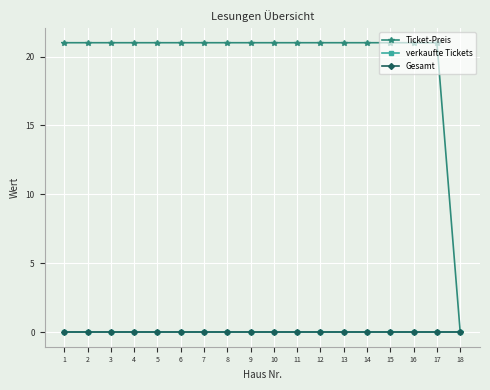

Is this an area chart (filled region under the line)?

No